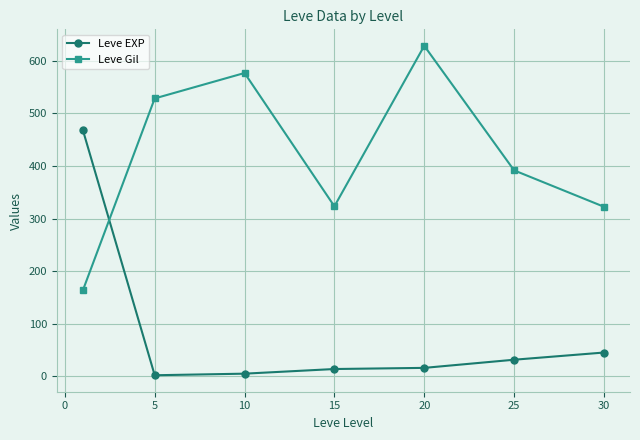

After their last crossing, which series has the higher values: Leve EXP or Leve Gil?

Leve Gil